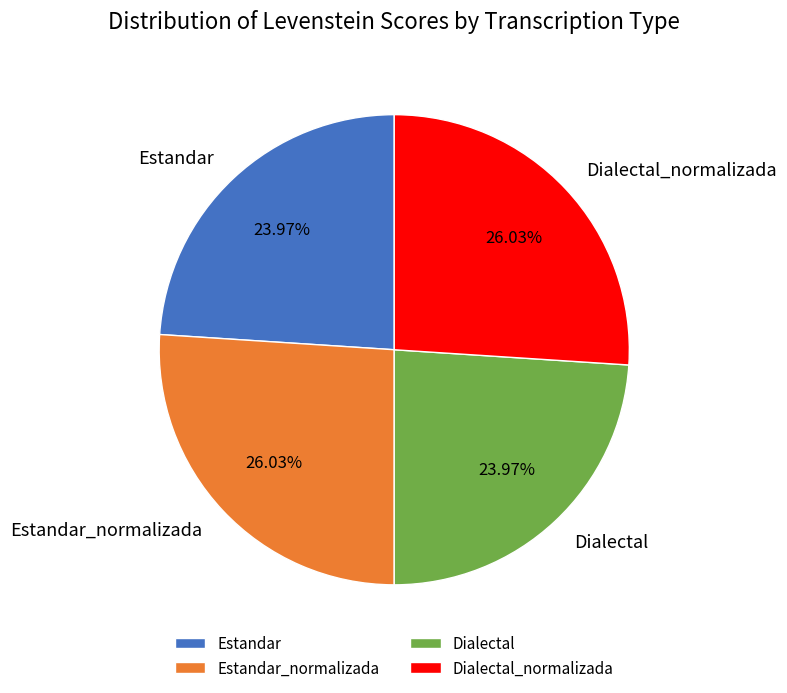

Is there a majority slice in this chart?

No